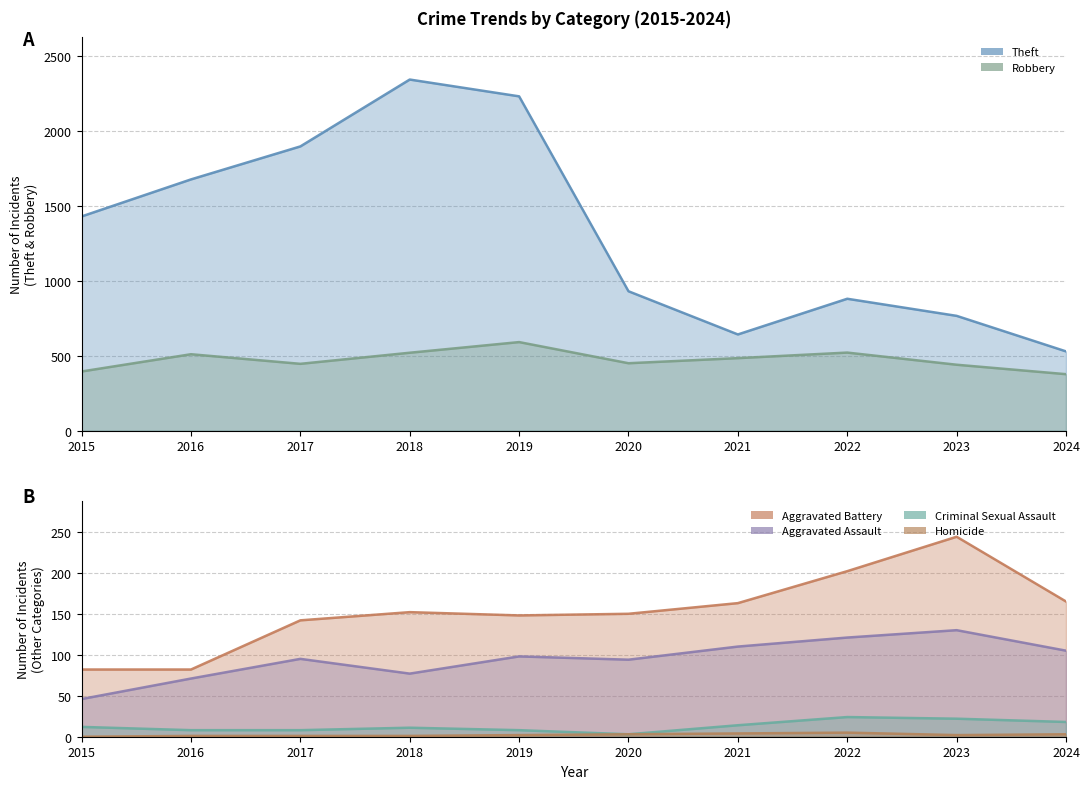

The Theft series shows 4010 at 2018. True or false?

False